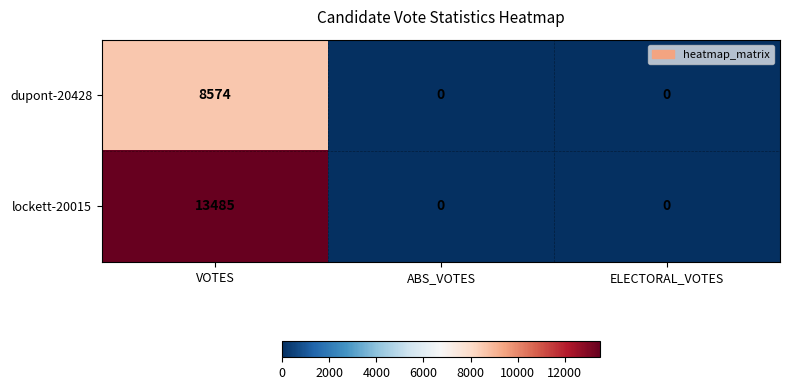

What is the difference between the maximum and minimum values in the lockett-20015 series?

13485